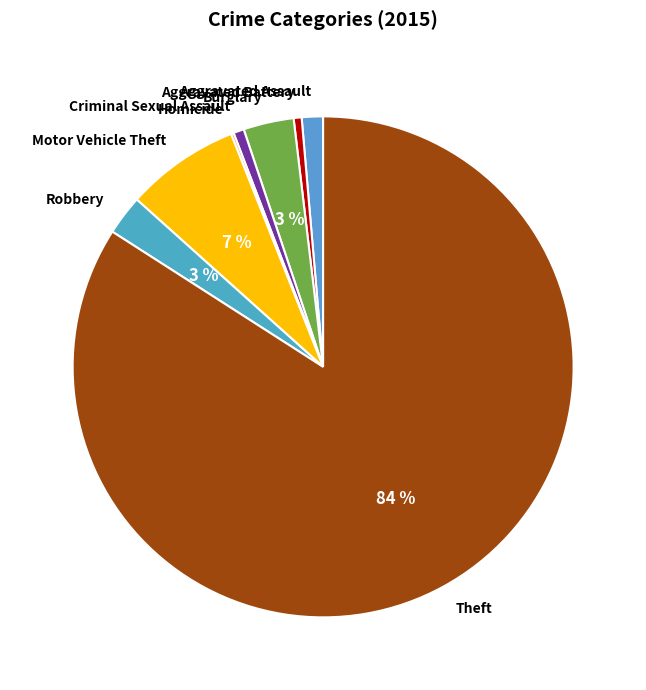

Which has a higher value, Motor Vehicle Theft or Aggravated Assault?

Motor Vehicle Theft